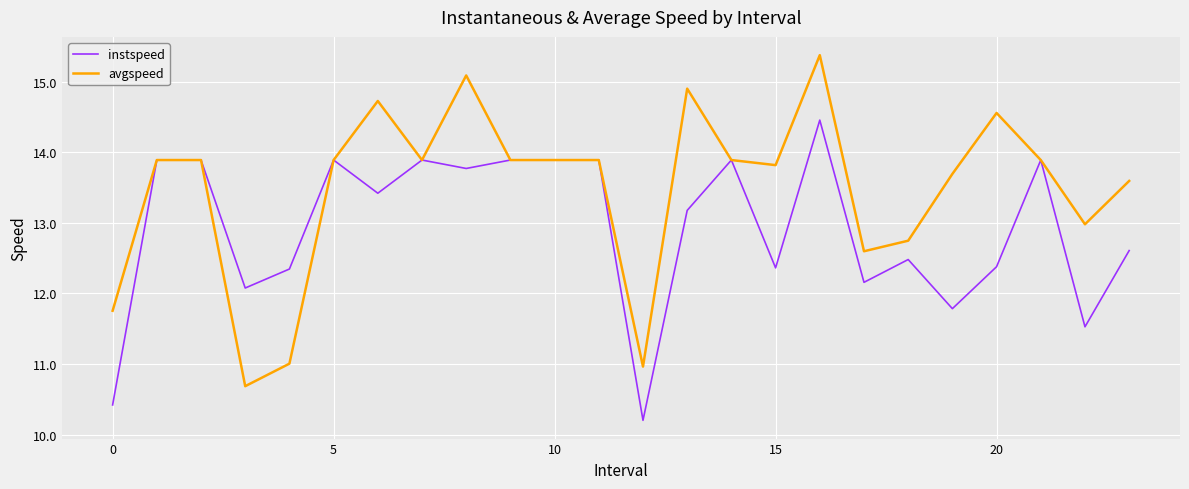

List the series in order of their peak value, highest first.

avgspeed, instspeed